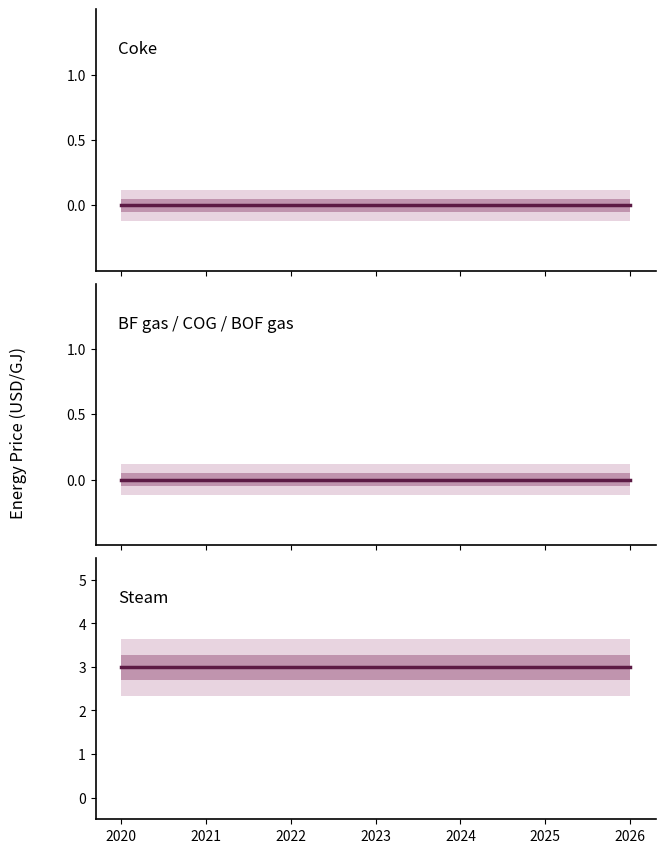

Between 2020 and 2022, which series saw the biggest shift?

Coke